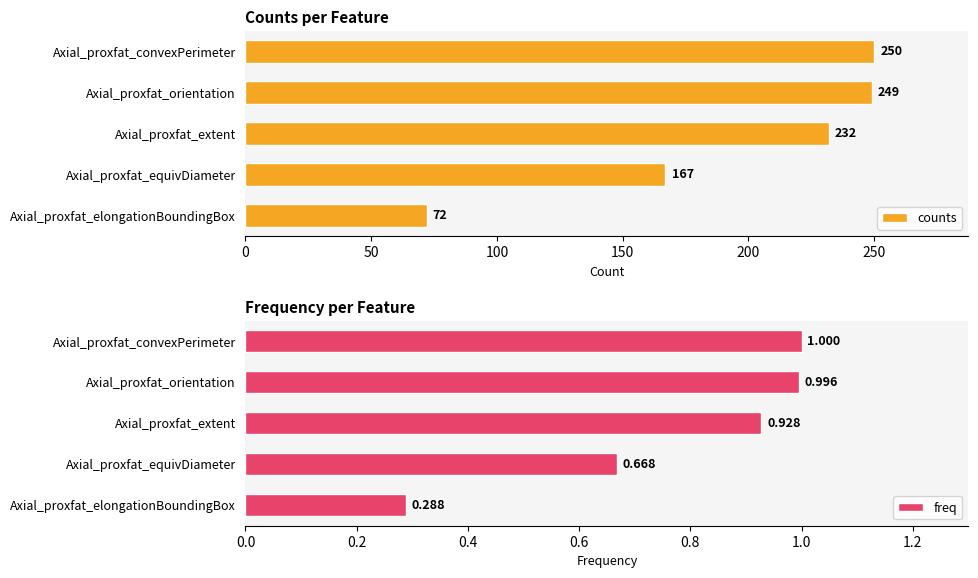

Does the chart contain any negative values?

No